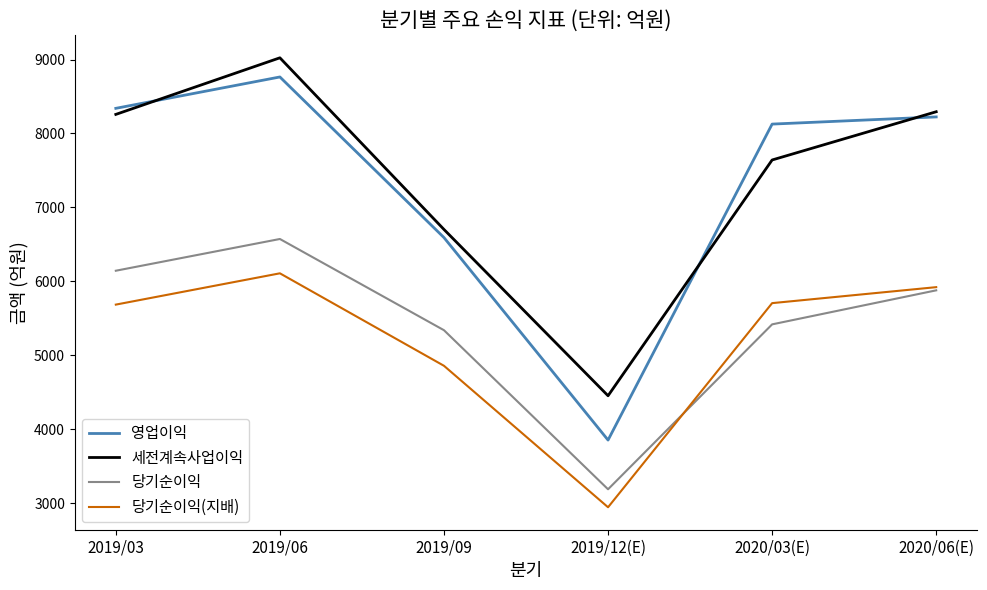

What are all the series names shown in the legend?

영업이익, 세전계속사업이익, 당기순이익, 당기순이익(지배)